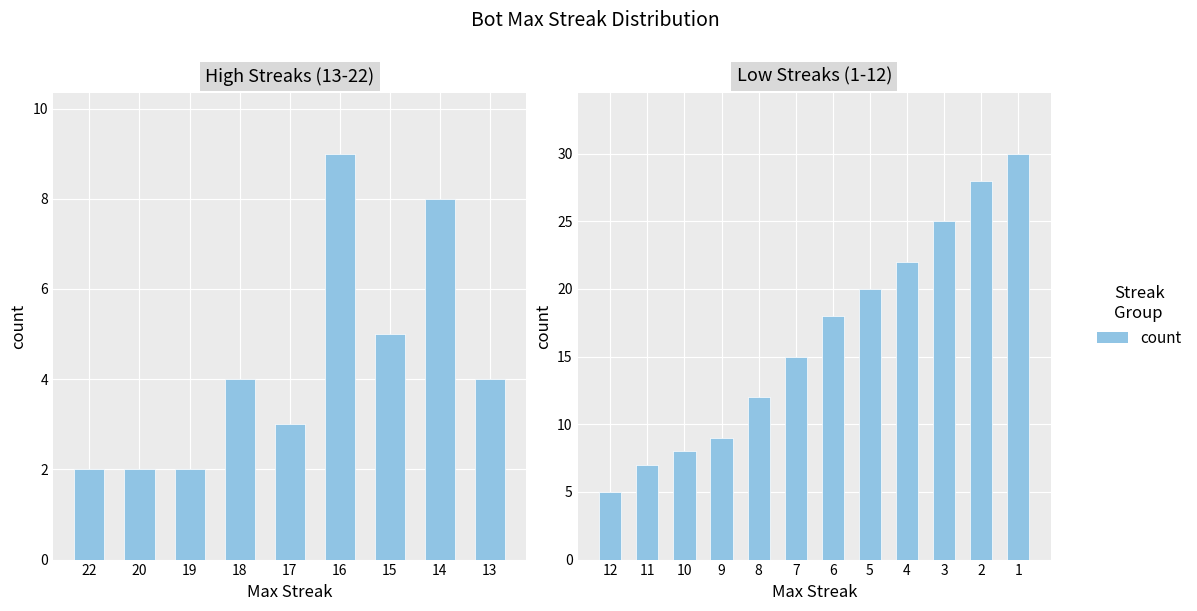

What is the maximum value shown in the chart?

30